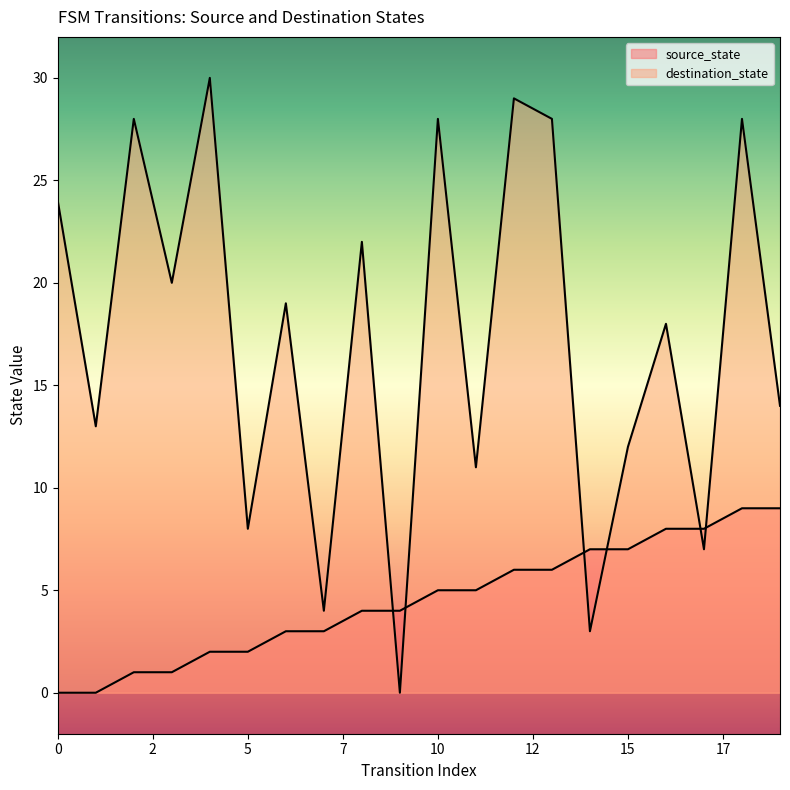

Does the chart display data point markers on the line(s)?

No